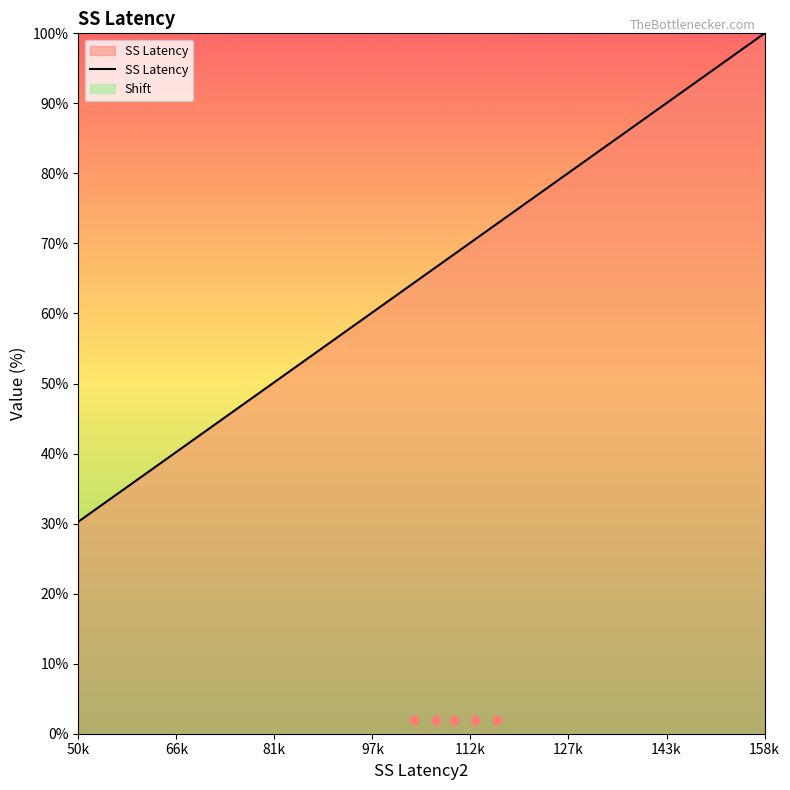

What is the maximum value for SS Latency?

100.0